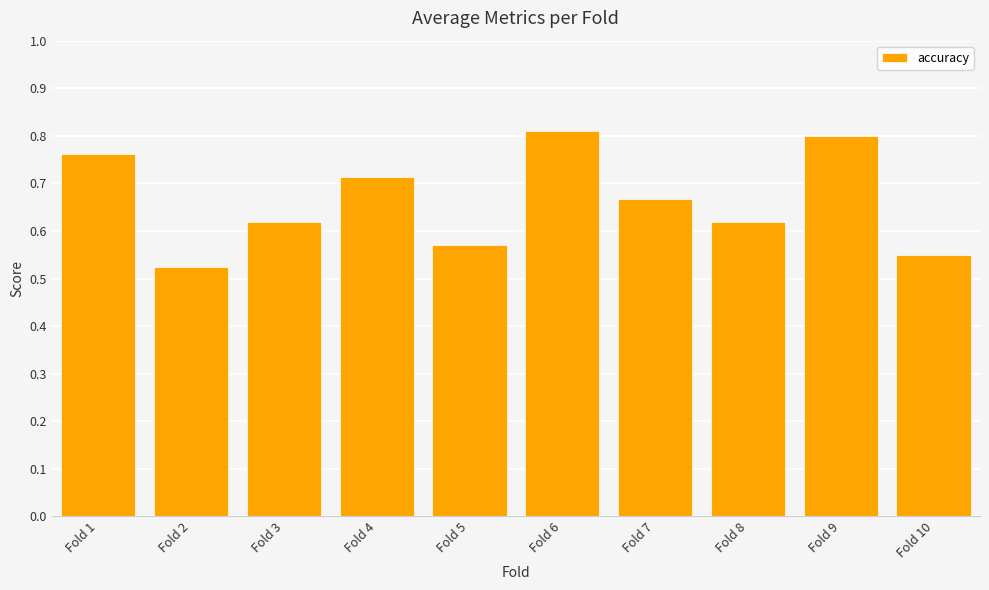

How many distinct data groups are displayed?

1